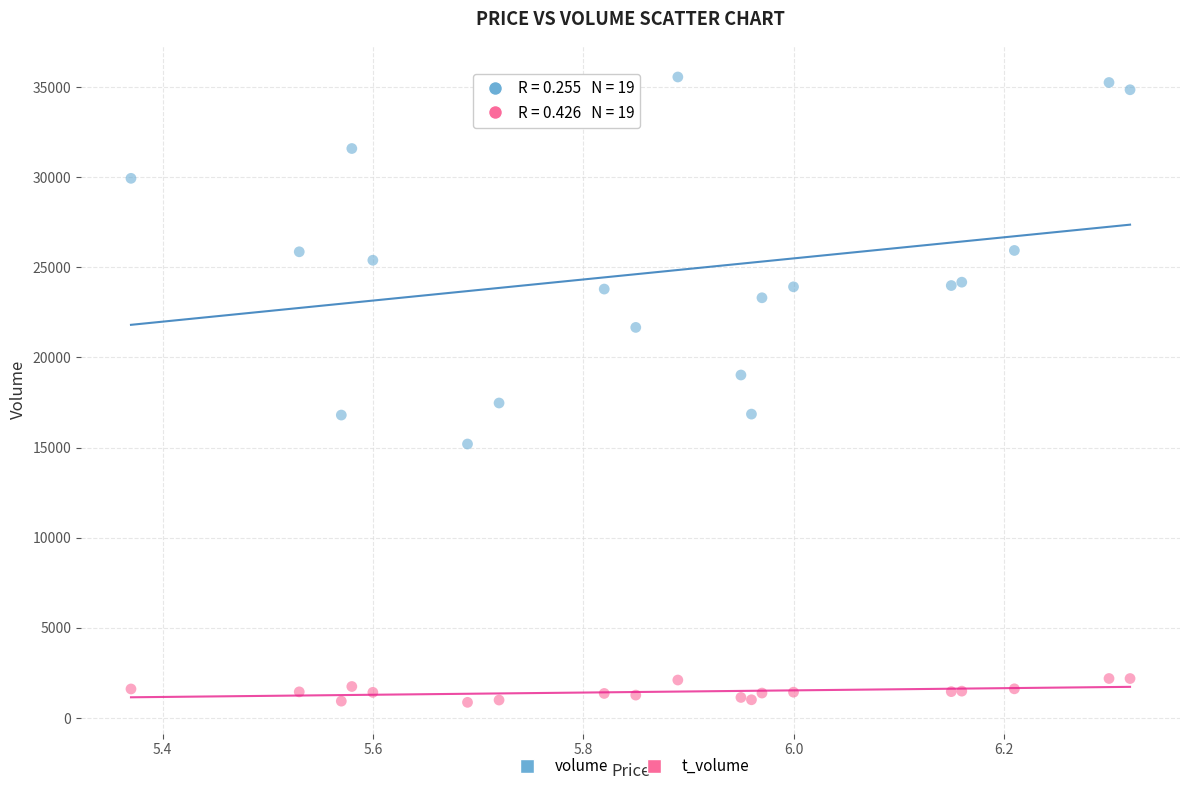

Which series has the widest spread of Y values?

volume